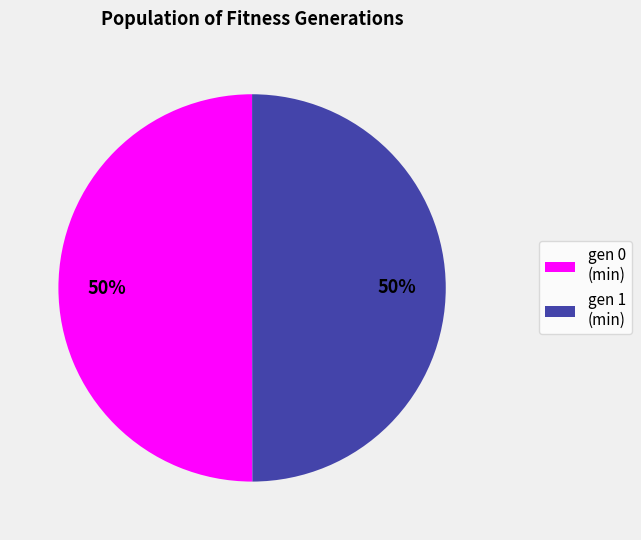

To the nearest percent, what is the average slice percentage?

50%